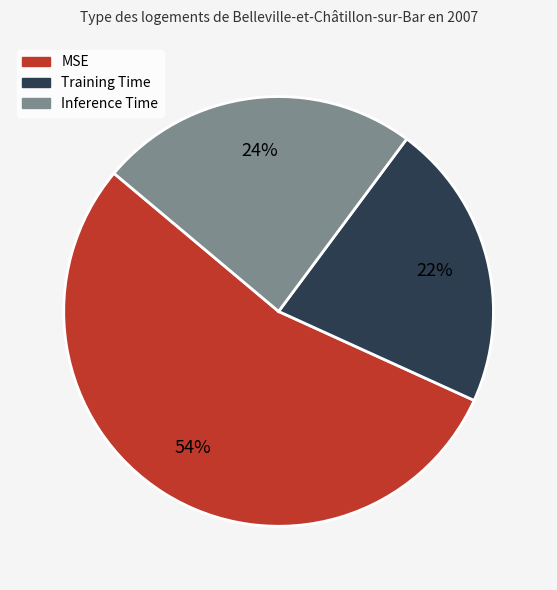

How many segments does this pie chart have?

3